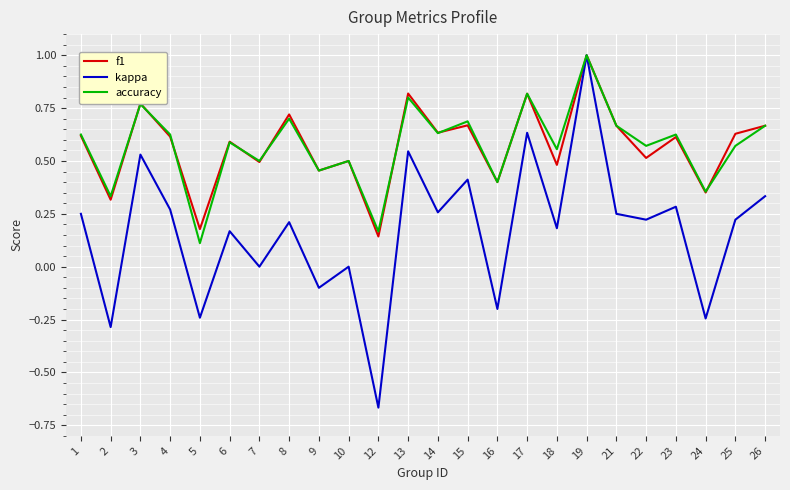

Which label corresponds to the largest value in the chart?

19